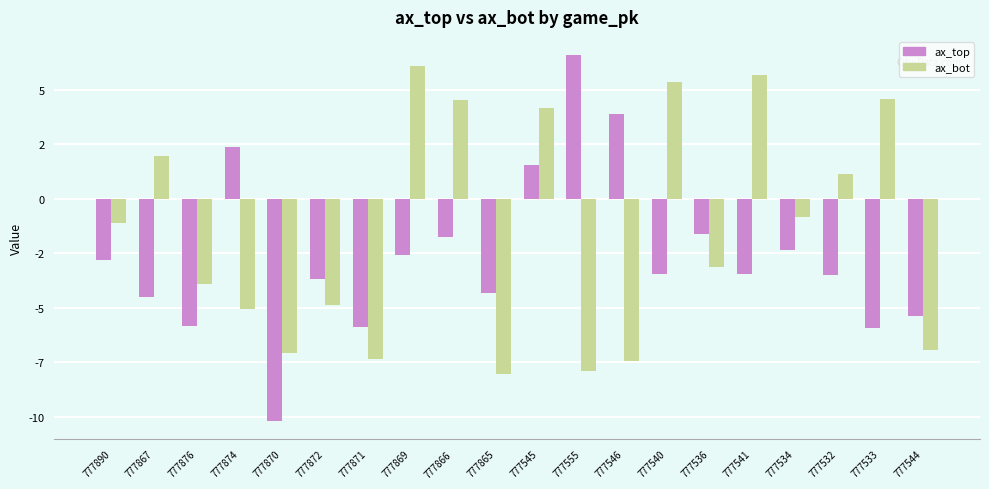

Are the bars horizontal?

No